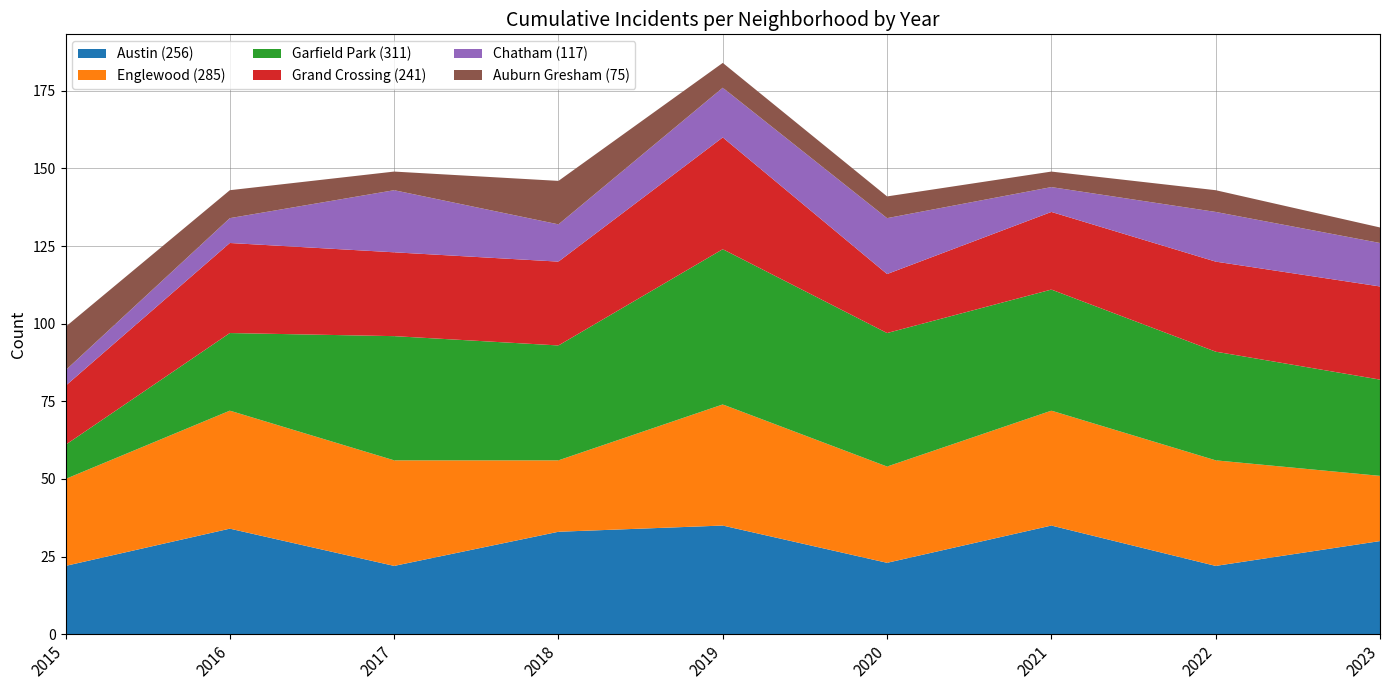

Reading left to right, transcribe all the data shown in this chart.

Austin: 2015=22	2016=34	2017=22	2018=33	2019=35	2020=23	2021=35	2022=22	2023=30
Englewood: 2015=28	2016=38	2017=34	2018=23	2019=39	2020=31	2021=37	2022=34	2023=21
Garfield Park: 2015=11	2016=25	2017=40	2018=37	2019=50	2020=43	2021=39	2022=35	2023=31
Grand Crossing: 2015=19	2016=29	2017=27	2018=27	2019=36	2020=19	2021=25	2022=29	2023=30
Chatham: 2015=5	2016=8	2017=20	2018=12	2019=16	2020=18	2021=8	2022=16	2023=14
Auburn Gresham: 2015=14	2016=9	2017=6	2018=14	2019=8	2020=7	2021=5	2022=7	2023=5